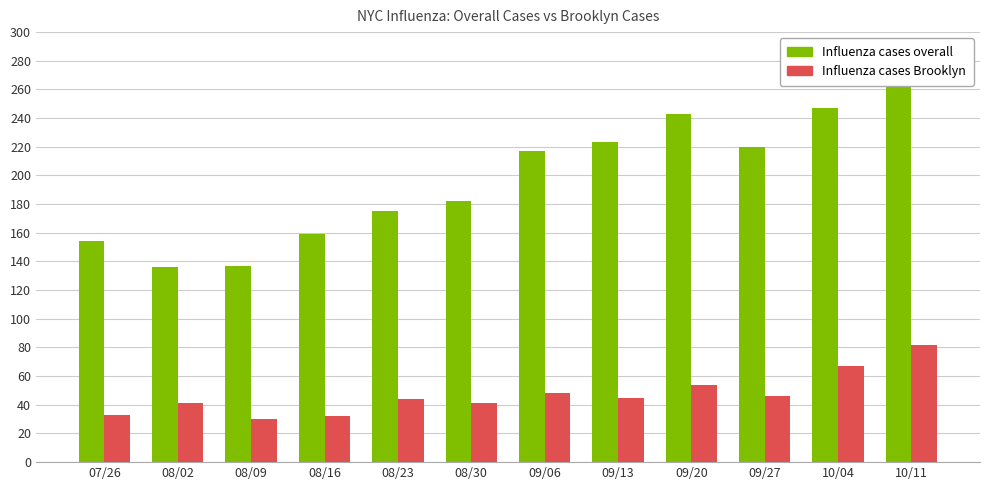

The Influenza cases Brooklyn series shows 41 at 08/02. True or false?

True